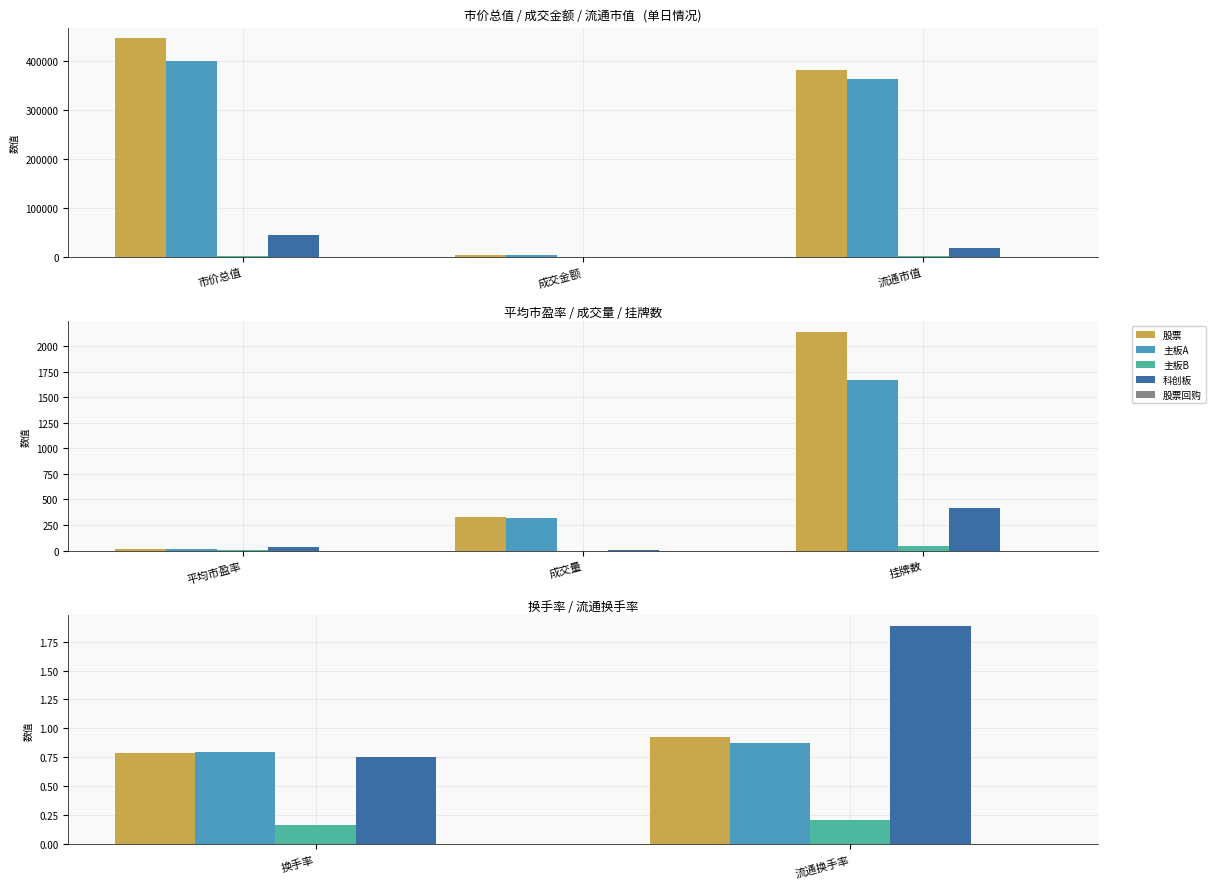

What is the label of the 2nd bar from the left?

流通换手率